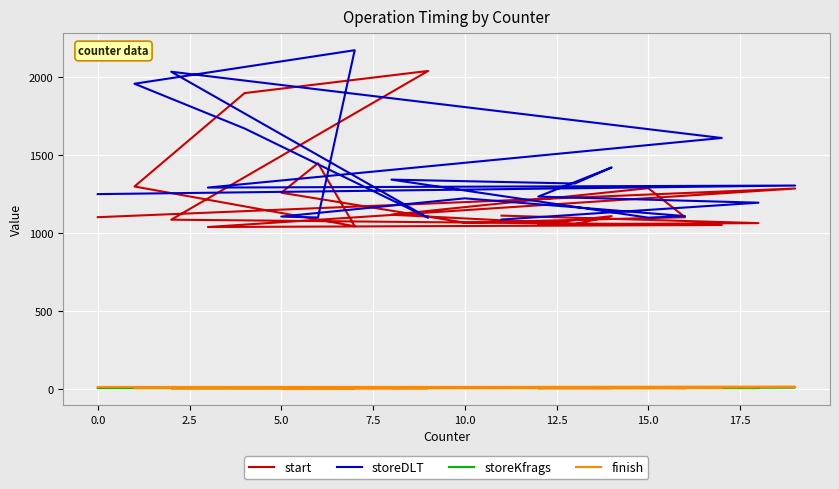

Reading left to right, transcribe all the data shown in this chart.

start: 1101	1285	1038	1051	1085	2039	1897	1298	1043	1447	1258	1066	1101	1287	1117	1057	1108	1056	1063	1111
storeDLT: 1249	1304	1291	1609	2034	1097	1670	1957	2172	1099	1105	1222	1108	1098	1342	1317	1420	1233	1194	1086
storeKfrags: 5	10	6	7	5	6	5	5	4	5	5	5	6	5	5	8	11	5	5	6
finish: 12	13	10	9	4	4	5	8	5	6	4	5	4	9	8	5	5	5	11	10